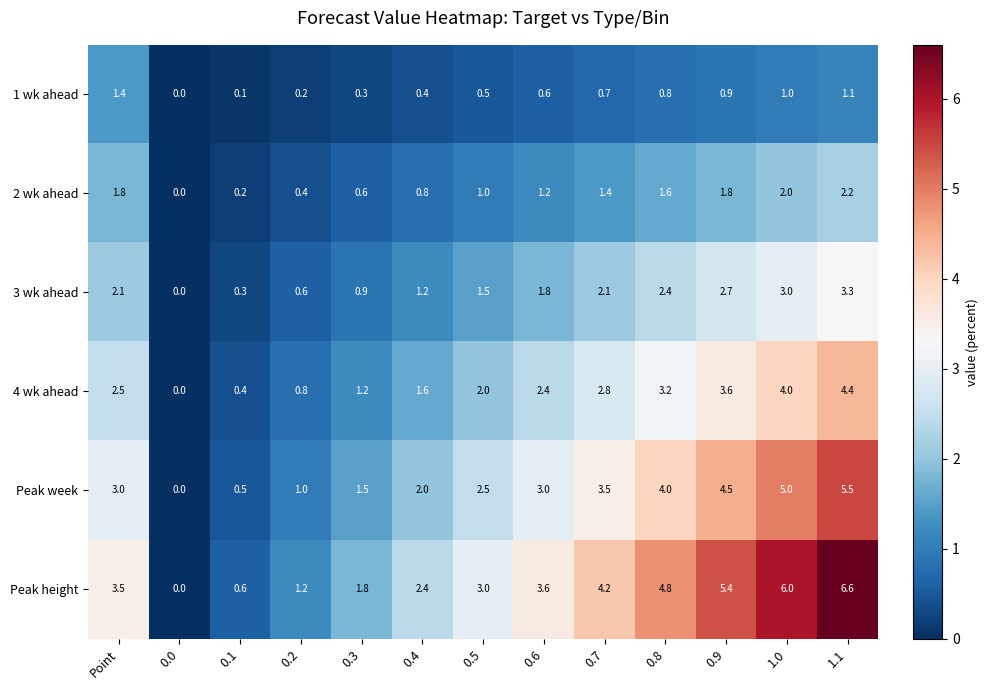

At how many categories does at least one series exceed 4?

5